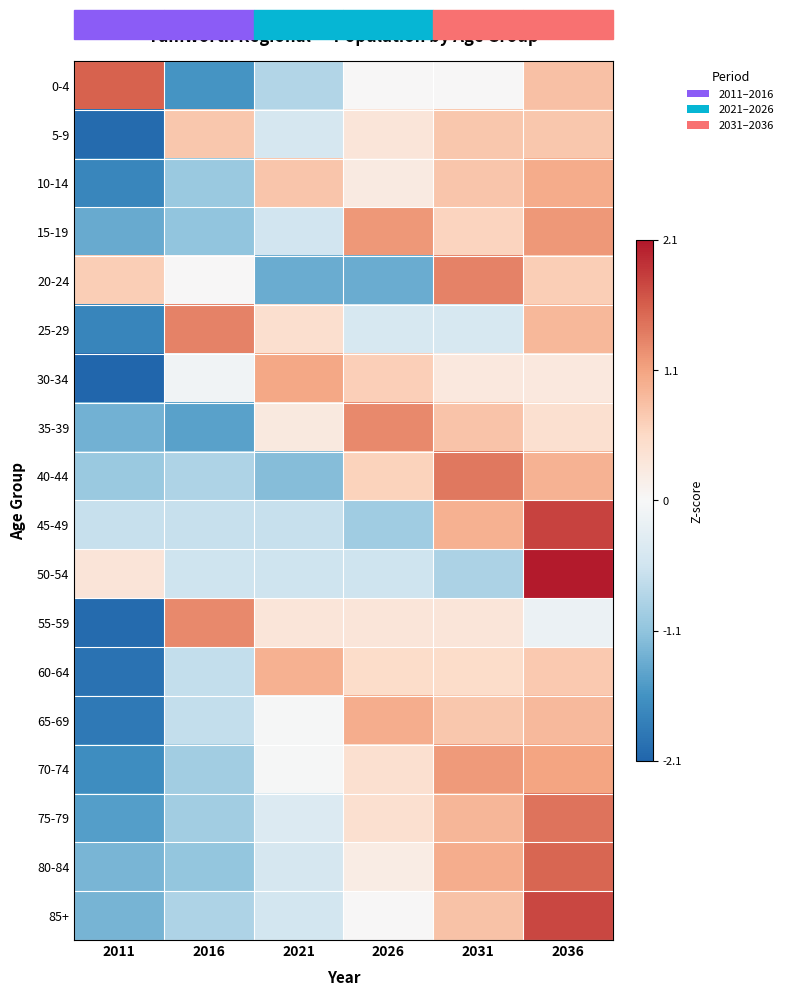

Reading left to right, extract all data points from this chart.

0-4: 2011=1.5	2016=-1.5	2021=-0.8	2026=0.0	2031=0.0	2036=0.8
5-9: 2011=-2.0	2016=0.7	2021=-0.5	2026=0.3	2031=0.7	2036=0.7
10-14: 2011=-1.7	2016=-1.0	2021=0.7	2026=0.2	2031=0.7	2036=1.0
15-19: 2011=-1.3	2016=-1.0	2021=-0.5	2026=1.1	2031=0.6	2036=1.1
20-24: 2011=0.7	2016=0.0	2021=-1.3	2026=-1.3	2031=1.3	2036=0.7
25-29: 2011=-1.7	2016=1.3	2021=0.4	2026=-0.4	2031=-0.4	2036=0.9
30-34: 2011=-2.1	2016=-0.1	2021=1.0	2026=0.6	2031=0.3	2036=0.3
35-39: 2011=-1.3	2016=-1.4	2021=0.3	2026=1.3	2031=0.8	2036=0.4
40-44: 2011=-1.0	2016=-0.8	2021=-1.1	2026=0.6	2031=1.4	2036=0.9
45-49: 2011=-0.6	2016=-0.6	2021=-0.6	2026=-0.9	2031=0.9	2036=1.8
50-54: 2011=0.3	2016=-0.5	2021=-0.5	2026=-0.5	2031=-0.8	2036=2.1
55-59: 2011=-2.0	2016=1.2	2021=0.3	2026=0.3	2031=0.3	2036=-0.2
60-64: 2011=-2.0	2016=-0.6	2021=0.9	2026=0.5	2031=0.5	2036=0.7
65-69: 2011=-1.9	2016=-0.6	2021=-0.0	2026=1.0	2031=0.7	2036=0.8
70-74: 2011=-1.6	2016=-0.9	2021=-0.0	2026=0.4	2031=1.1	2036=1.0
75-79: 2011=-1.4	2016=-0.9	2021=-0.4	2026=0.4	2031=0.9	2036=1.4
80-84: 2011=-1.2	2016=-1.0	2021=-0.5	2026=0.2	2031=1.0	2036=1.5
85+: 2011=-1.2	2016=-0.8	2021=-0.5	2026=0.0	2031=0.8	2036=1.7